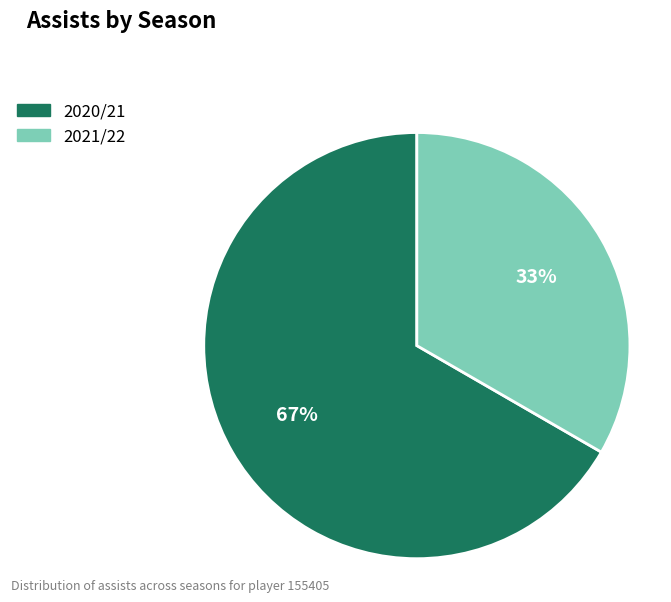

To the nearest percent, what is the average slice percentage?

50%